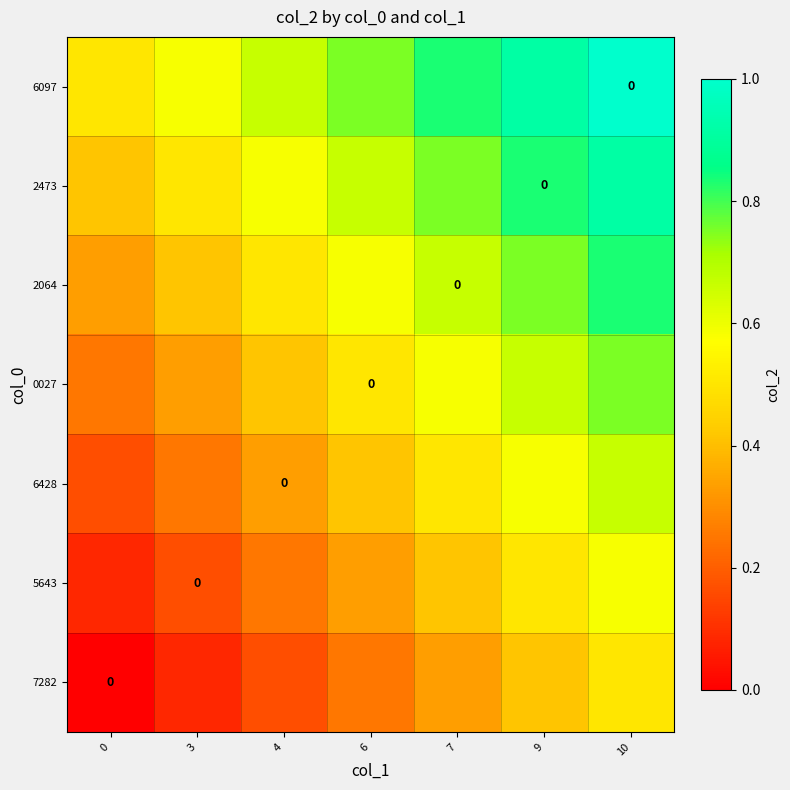

Between 0 and 3, which is larger?

3